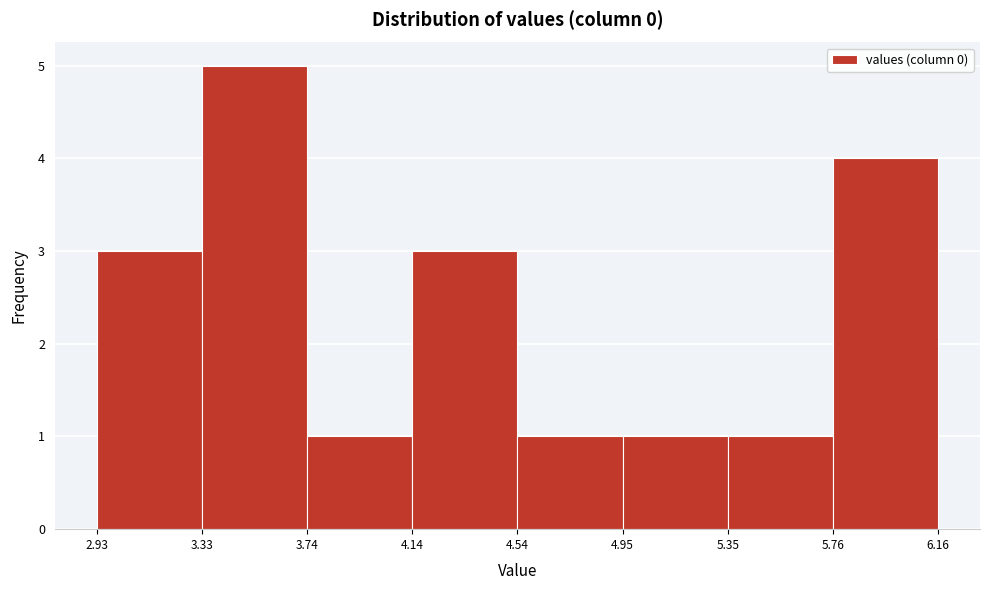

How tall is the bar that spans 2.93 to 3.33 on the x-axis? The values are not printed on the chart, so give them approximately, as read against the axis.

3